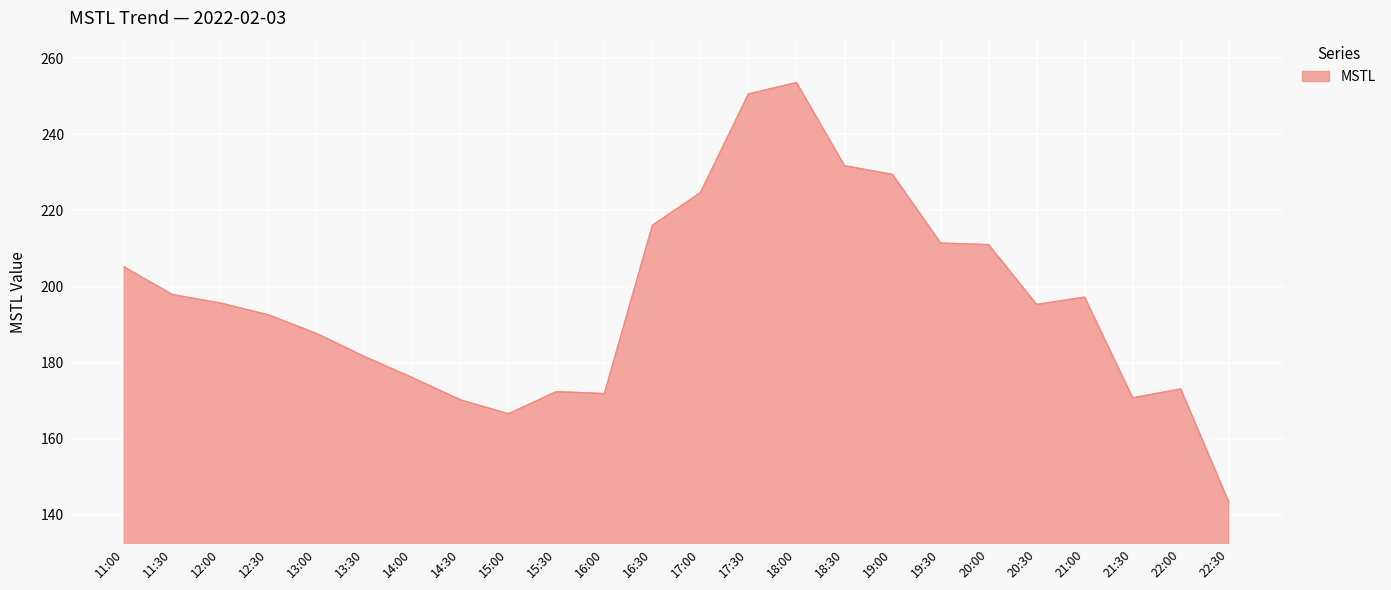

The value at 22:30 is 143.4. True or false?

True